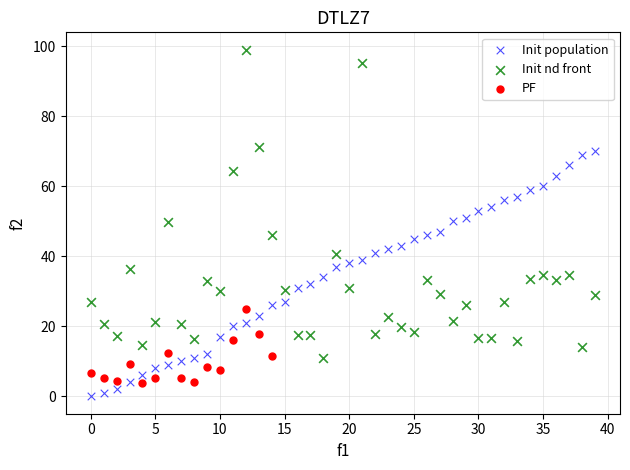

Which series contains the highest Y value?

Init nd front